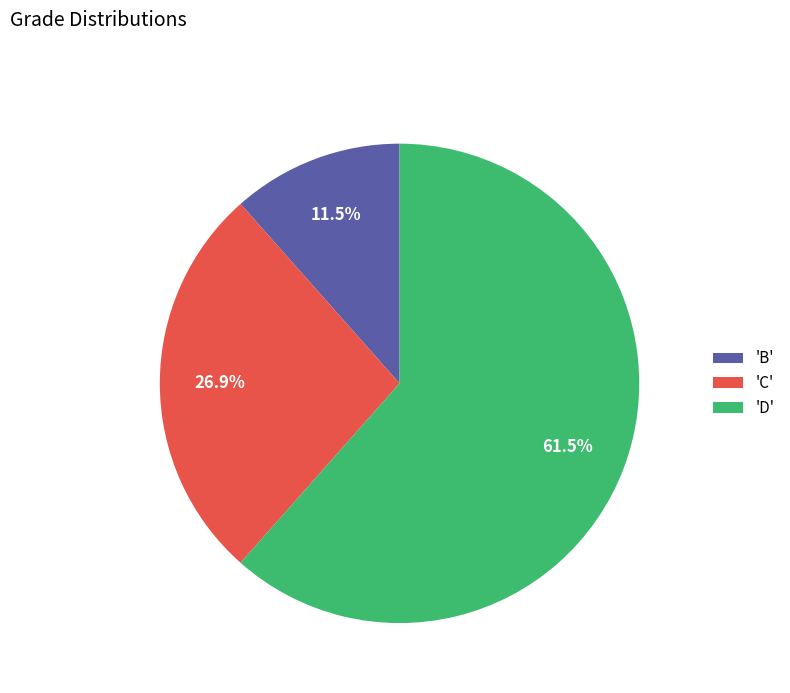

Which has a higher value, 'B' or 'D'?

'D'